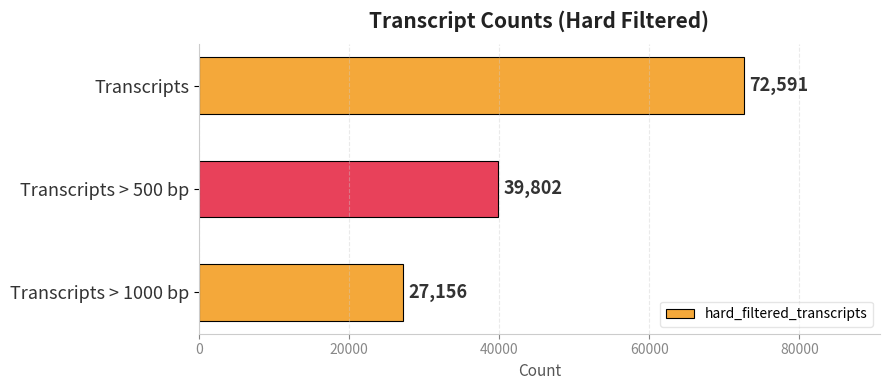

Rank the categories by value from lowest to highest.

Transcripts > 1000 bp, Transcripts > 500 bp, Transcripts